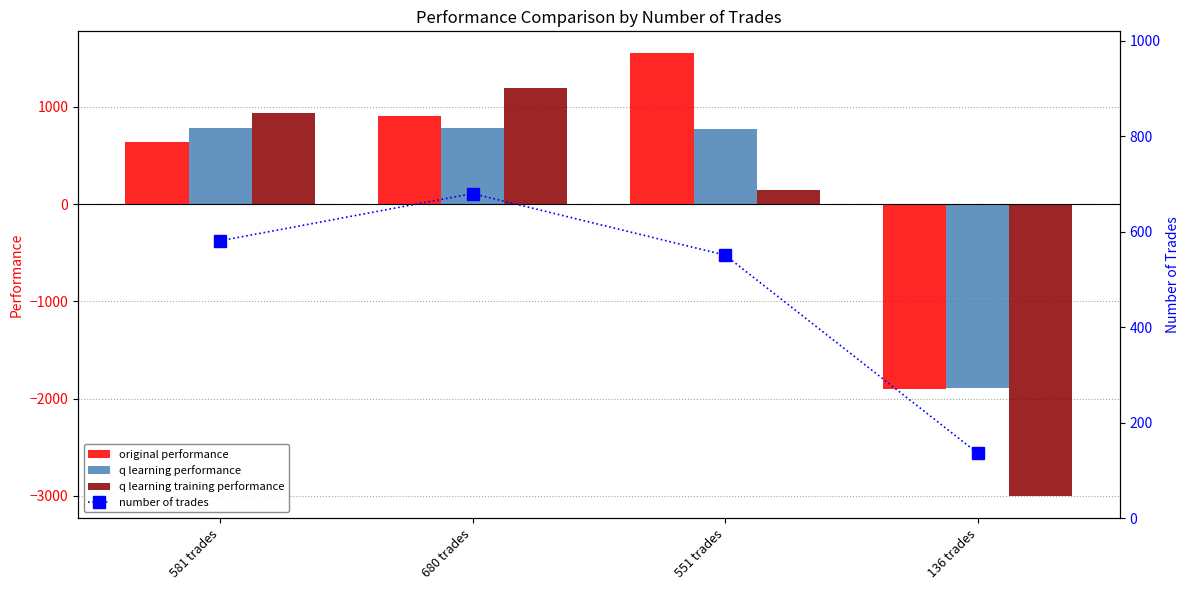

What is the average value of the number of trades series?

487.0